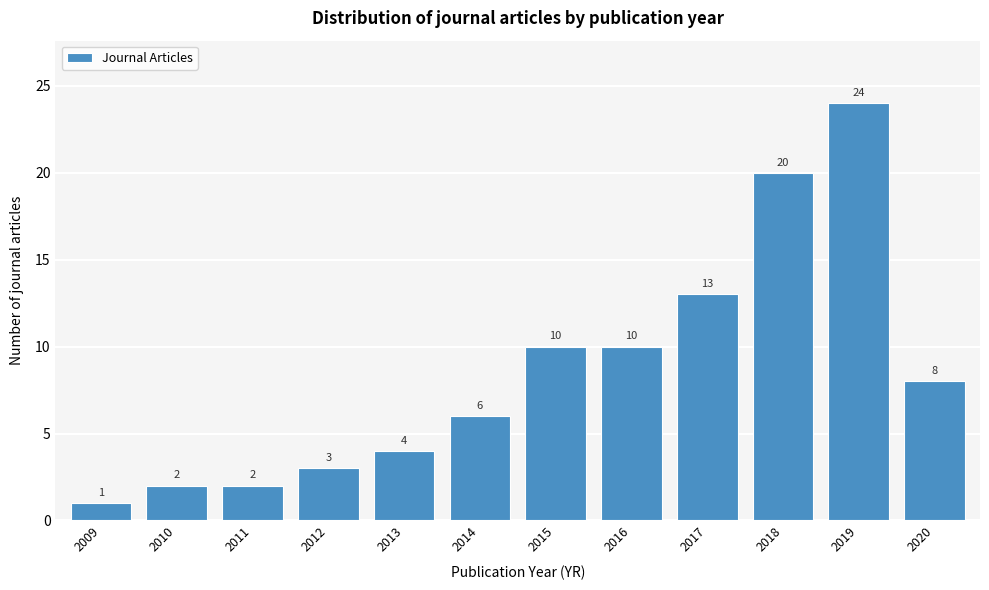

Reading right to left, list all the values displayed in this chart.

2020=8	2019=24	2018=20	2017=13	2016=10	2015=10	2014=6	2013=4	2012=3	2011=2	2010=2	2009=1